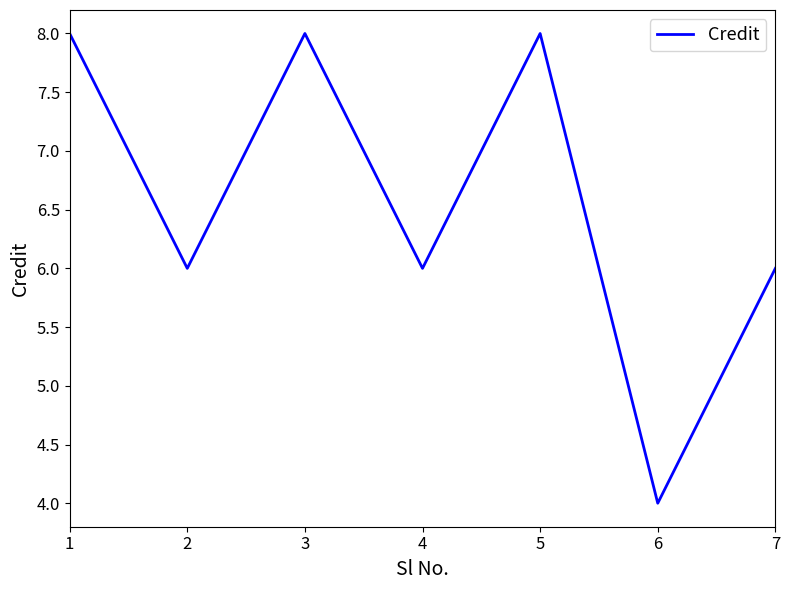

The chart shows a value of 2 at 7. True or false?

False